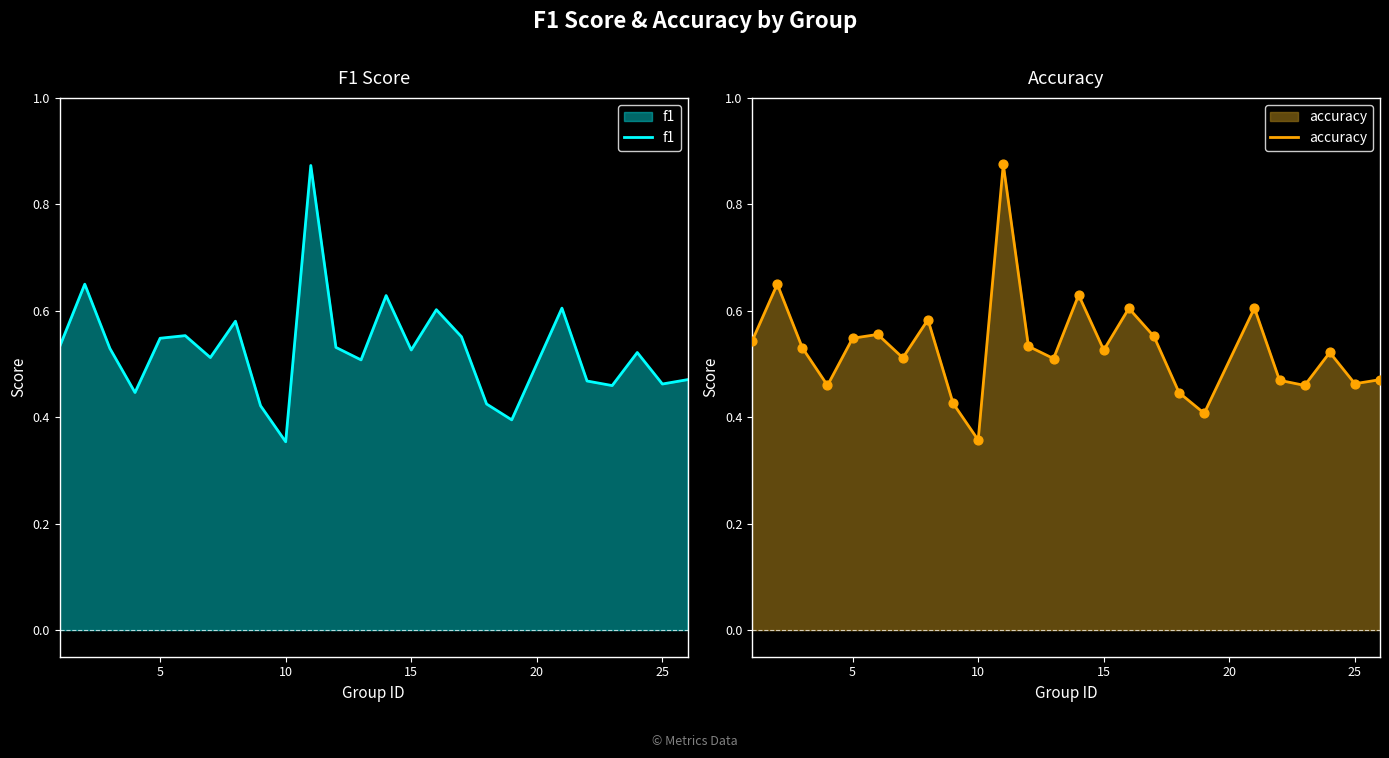

At how many categories does at least one series exceed 0?

25